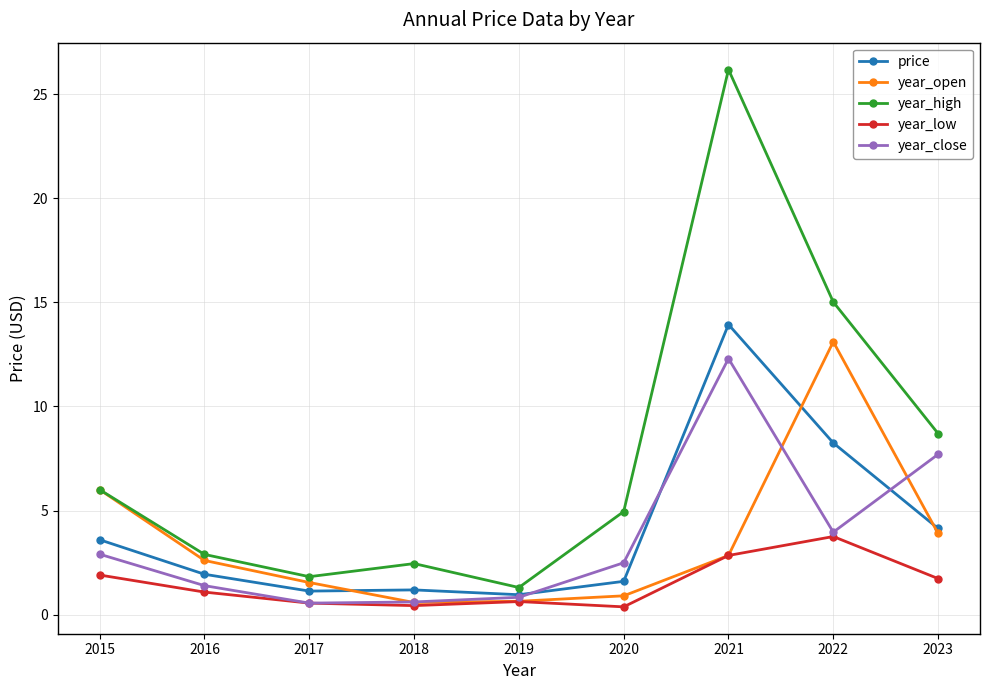

What is the lowest value of the year_close series?

0.6